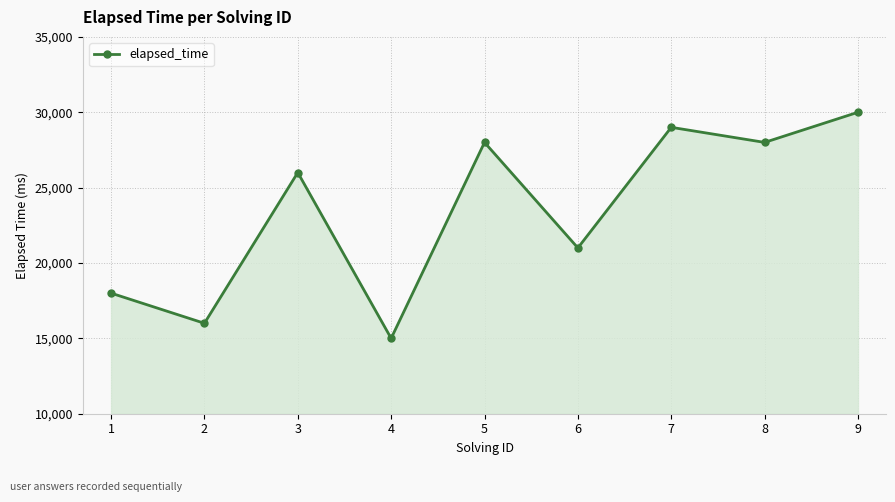

What is the change in value from 8 to 9?

+2000